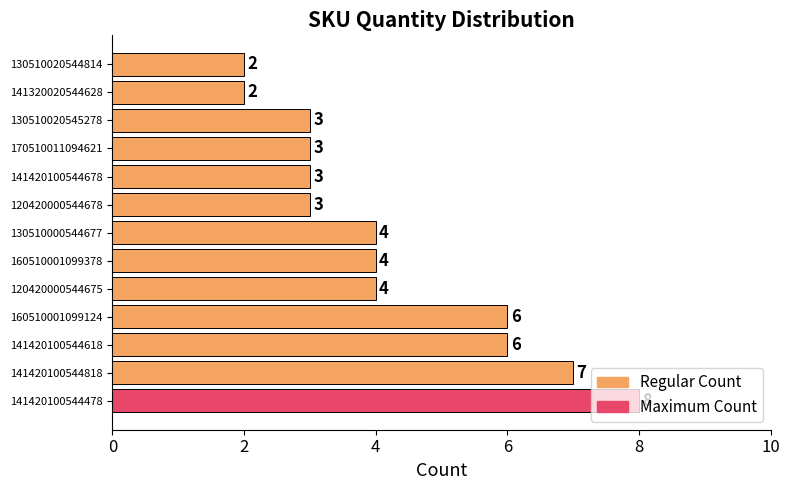

The value at 141320020544628 is 2. True or false?

True